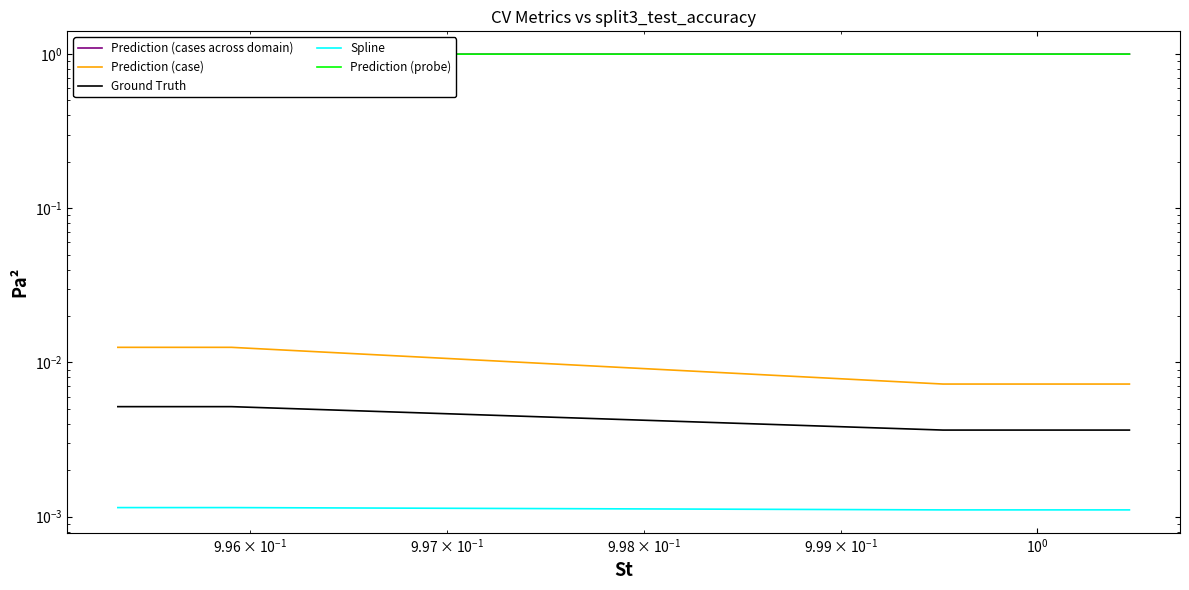

True or false: Spline has more than 0 points higher than both neighbors.

False